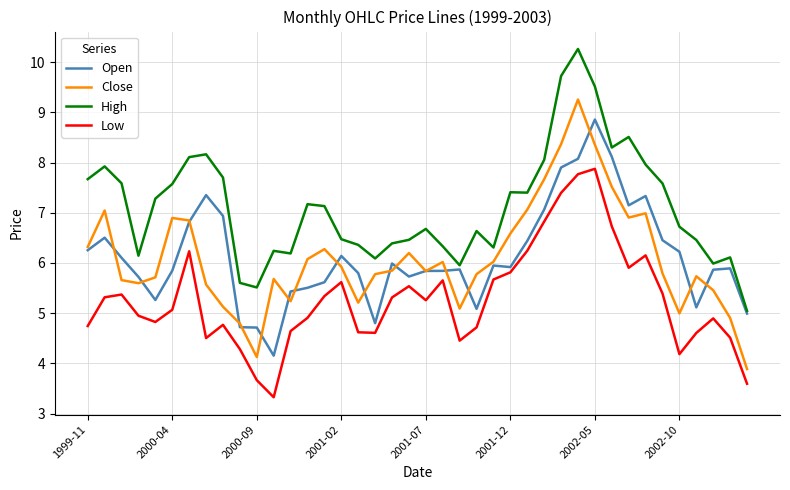

True or false: Low and Close cross at least once.

False